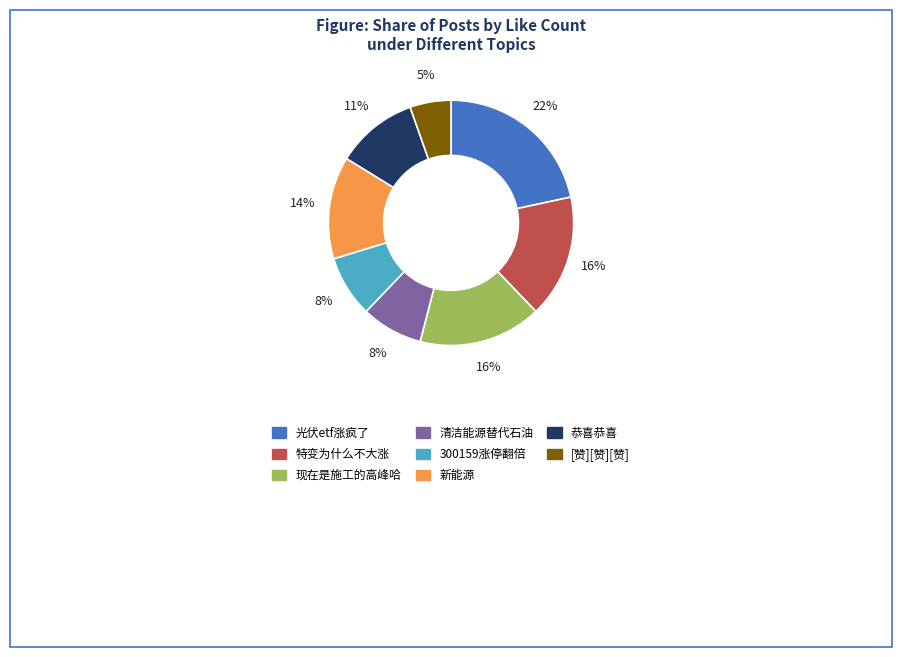

To the nearest percent, what is the combined percentage of [赞][赞][赞] and 恭喜恭喜?

16%